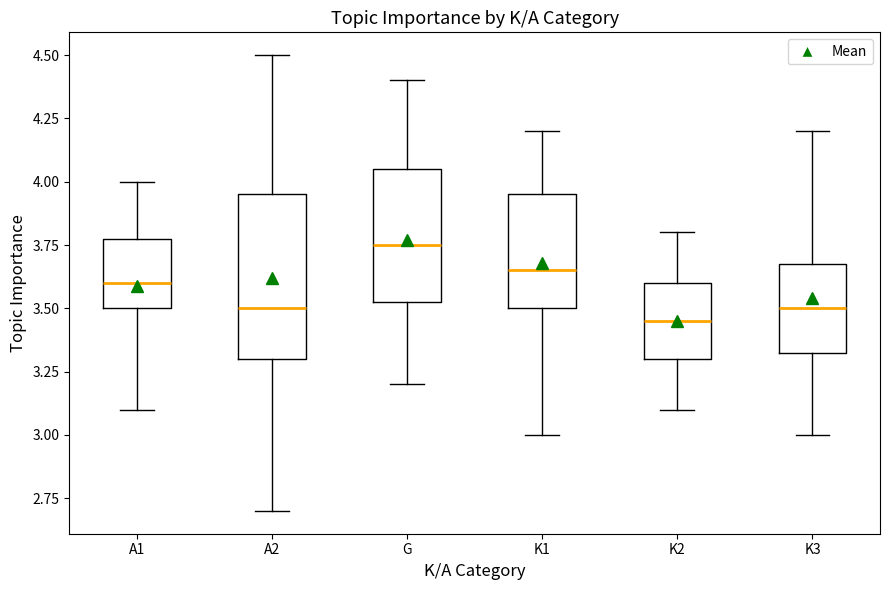

Comparing the boxes themselves (not the whiskers), which one is the tallest?

A2